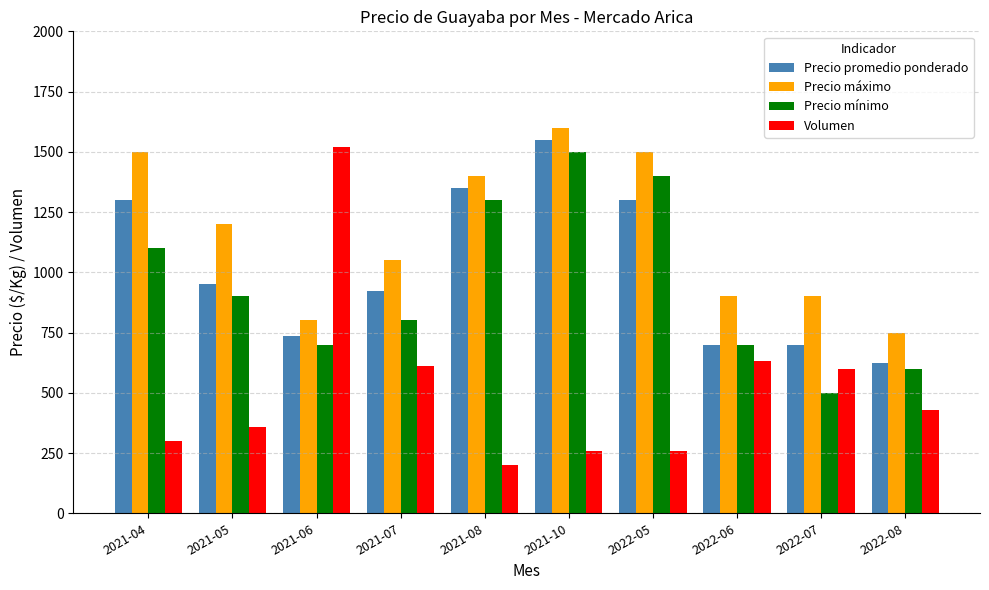

What is the total value across all series at 2021-10?

4910